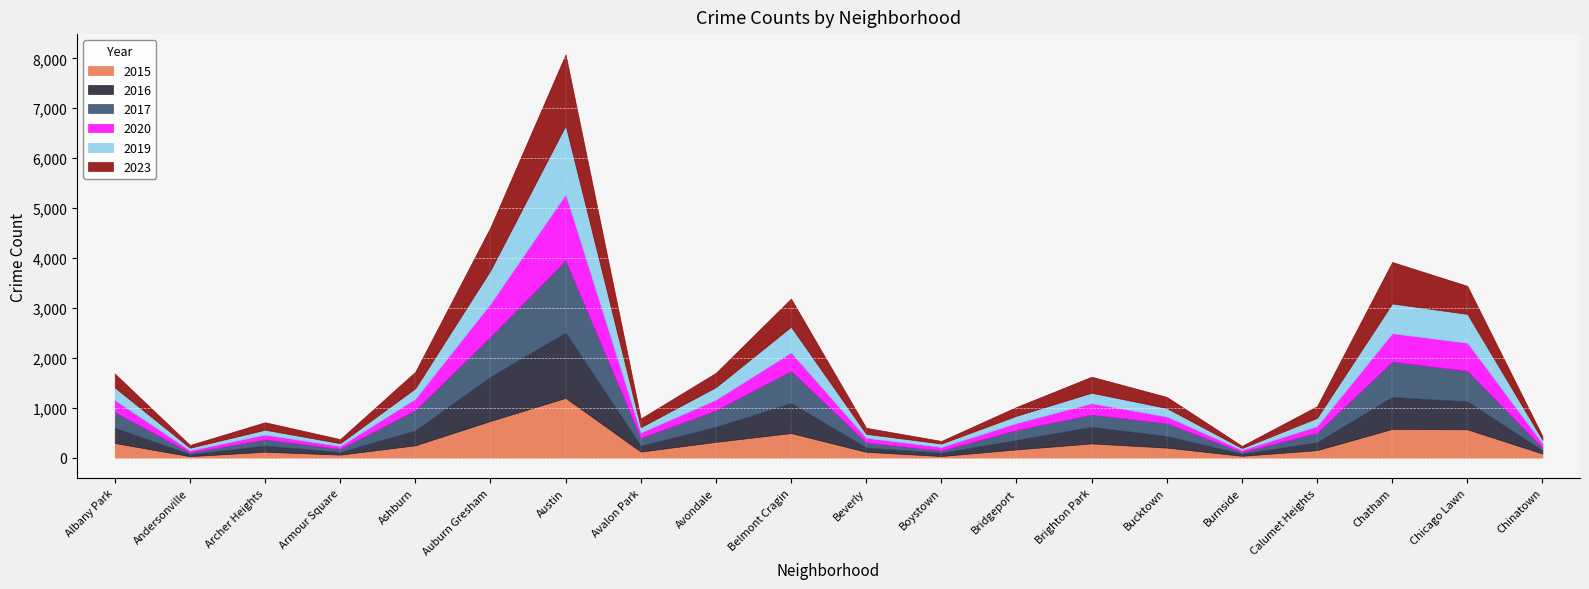

At which label does 2023 first exceed 234?

Albany Park